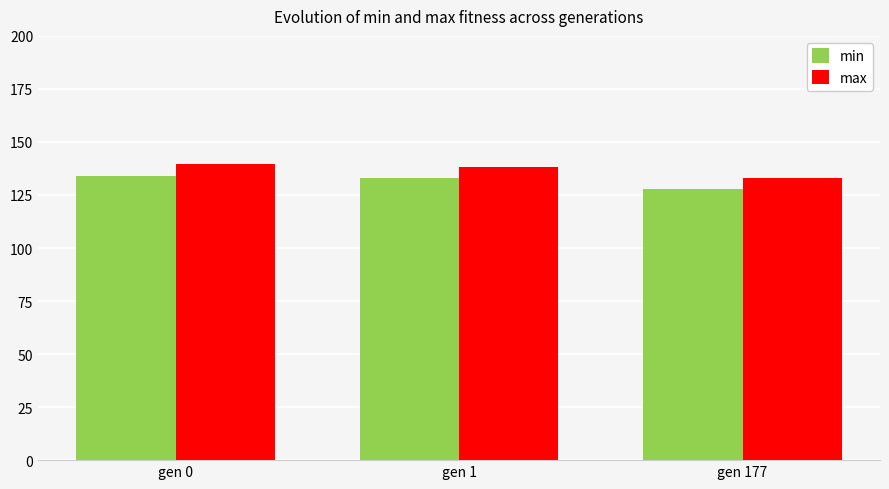

True or false: min has a value of 133.2 at gen 1.

True